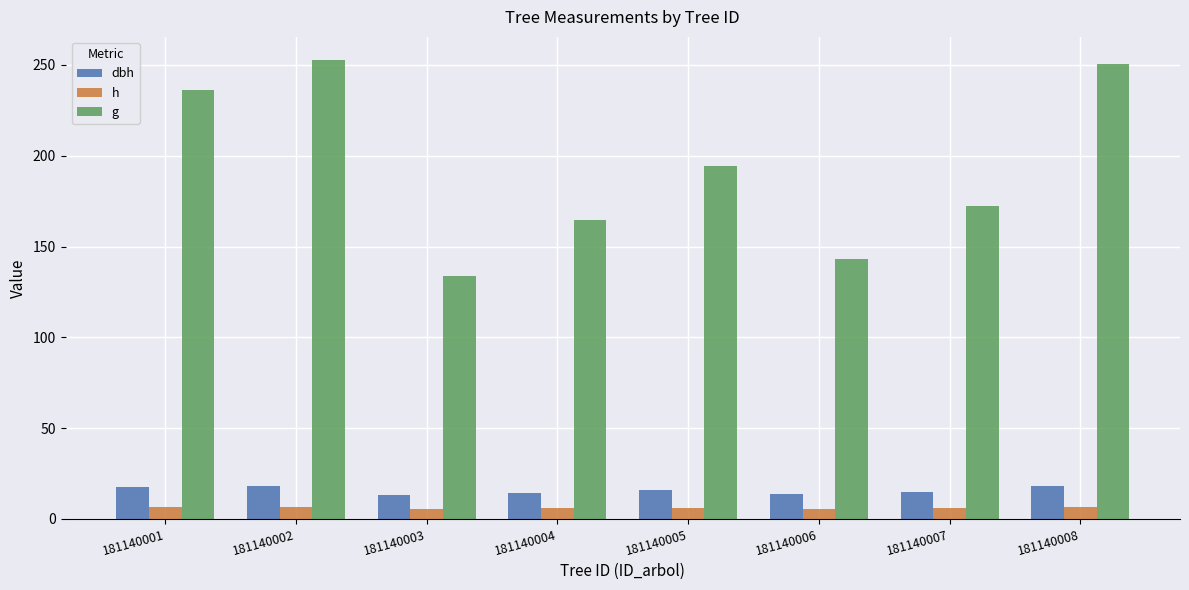

List the series in order of their peak value, lowest first.

h, dbh, g